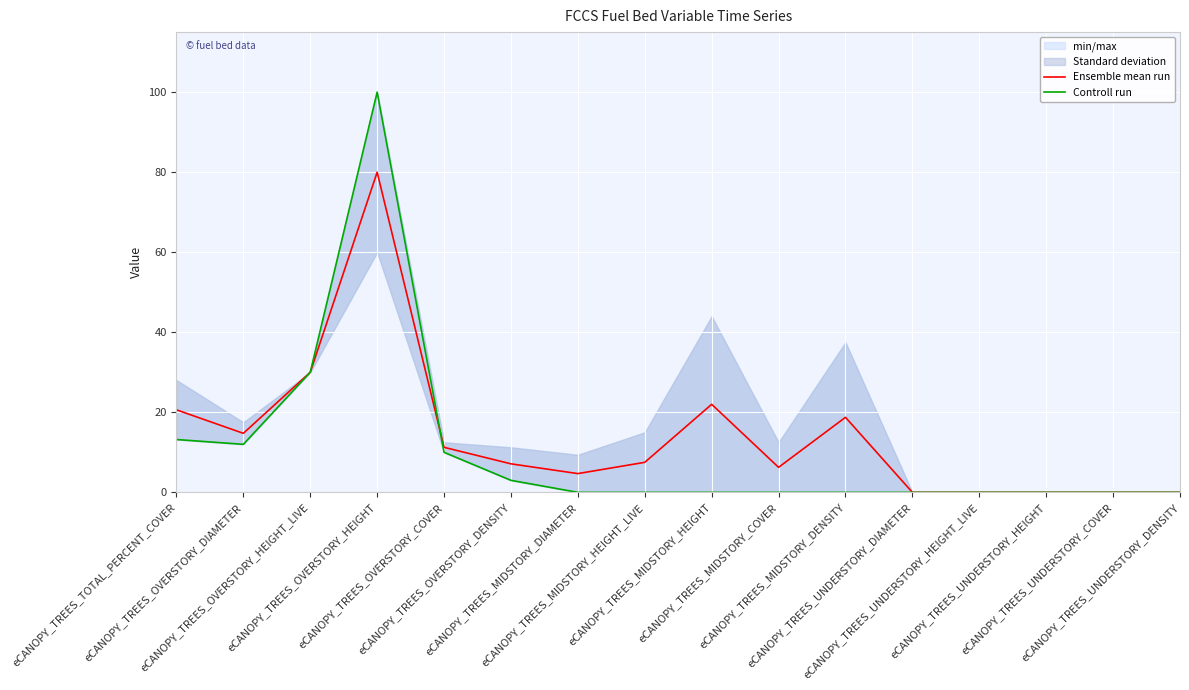

Is it true that Controll run equals 0.0 at eCANOPY_TREES_MIDSTORY_HEIGHT_LIVE?

True